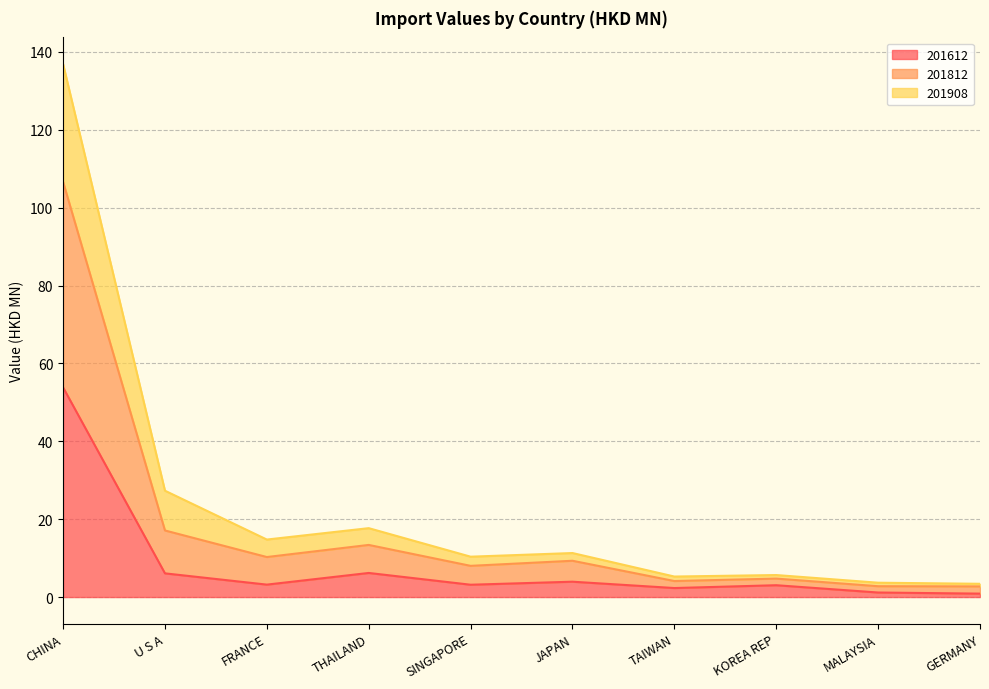

What is the label of the 8th point from the left?

KOREA REP